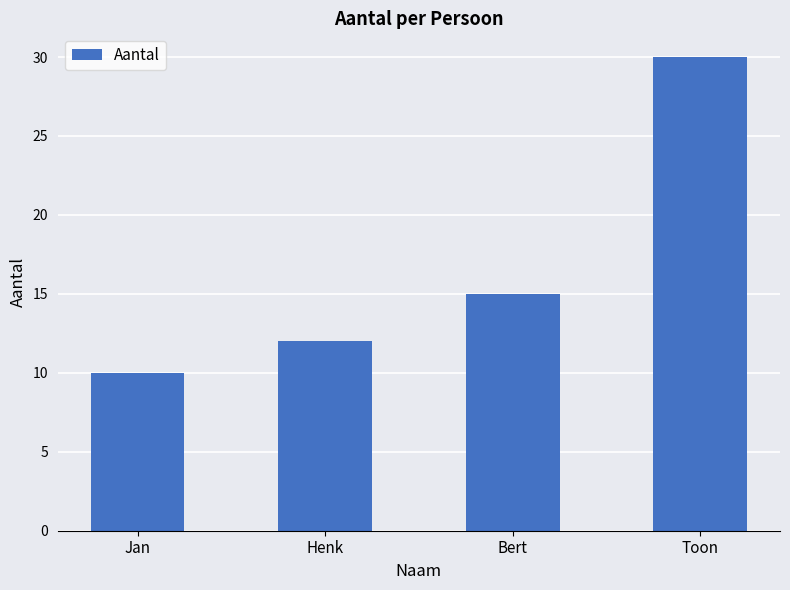

What is the difference between the values at Jan and Toon?

20